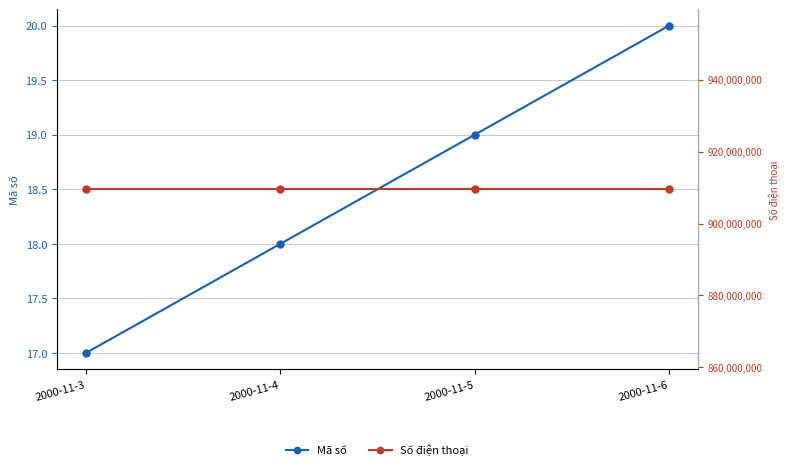

Which series has the largest range (max minus min)?

Mã số